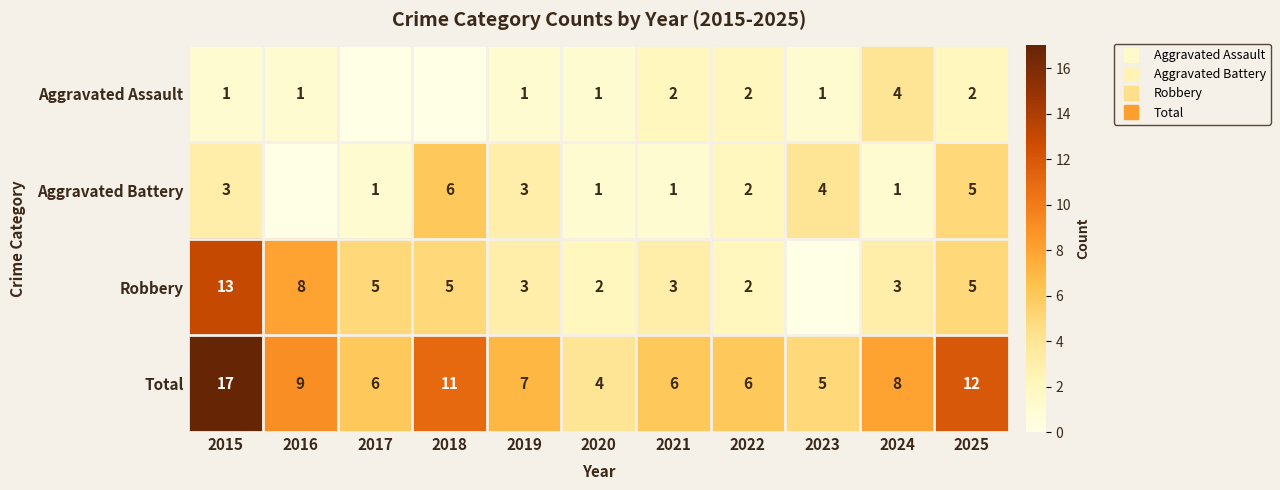

Count the number of data series in this chart.

4